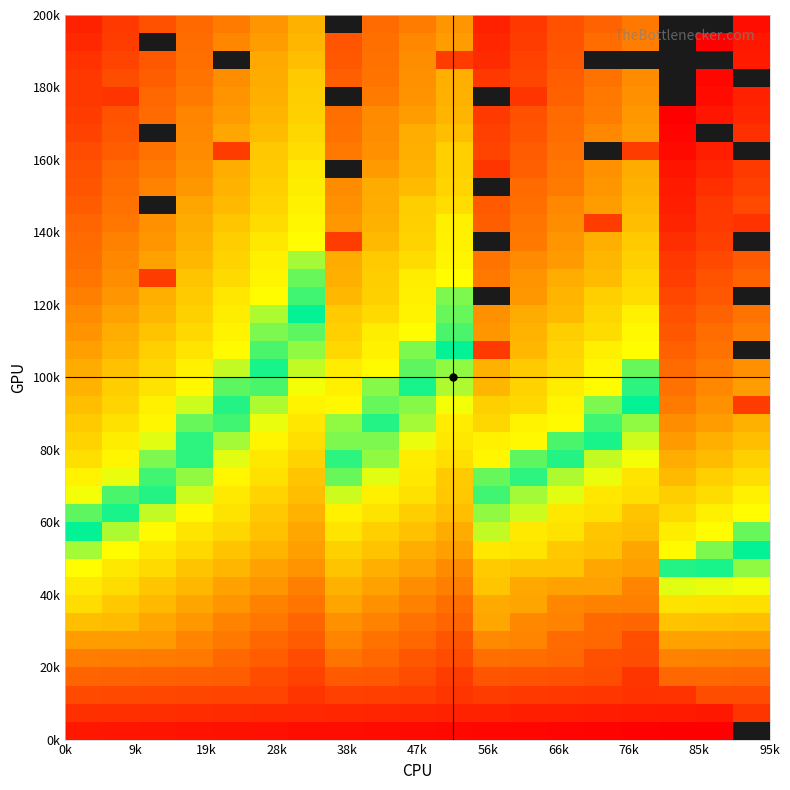

What is the maximum value shown in the chart?

360.0